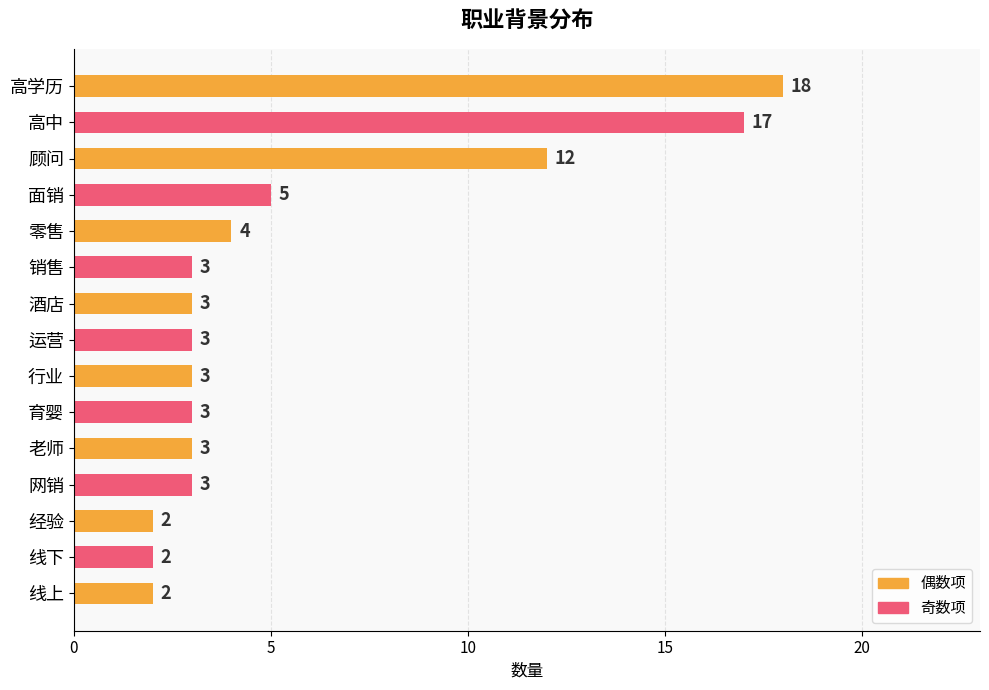

What is the change in value from 经验 to 育婴?

+1